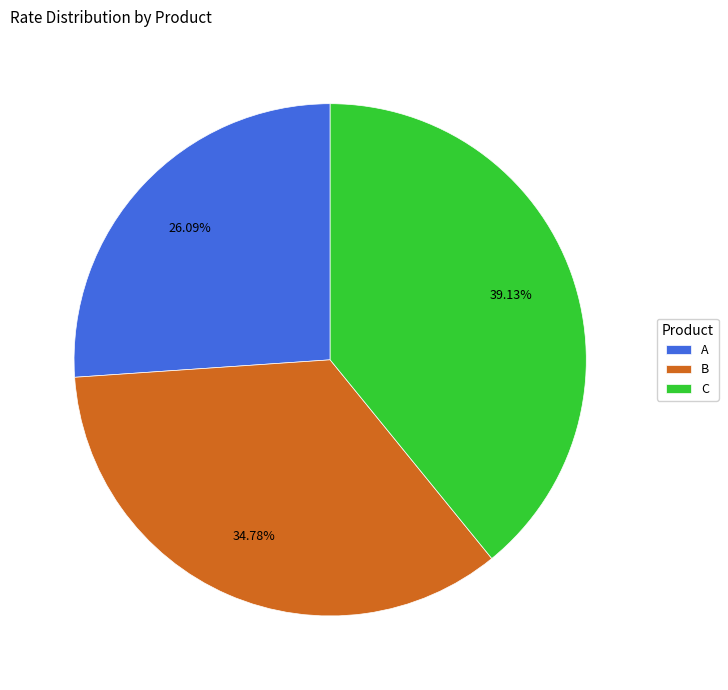

To the nearest percent, what is the average slice percentage?

33%